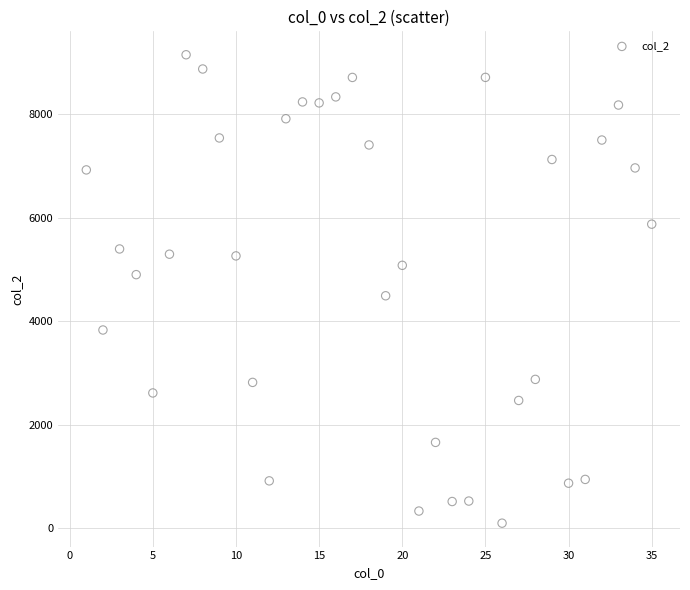

What Y value in the scatter plot is closest to 4620?

4489